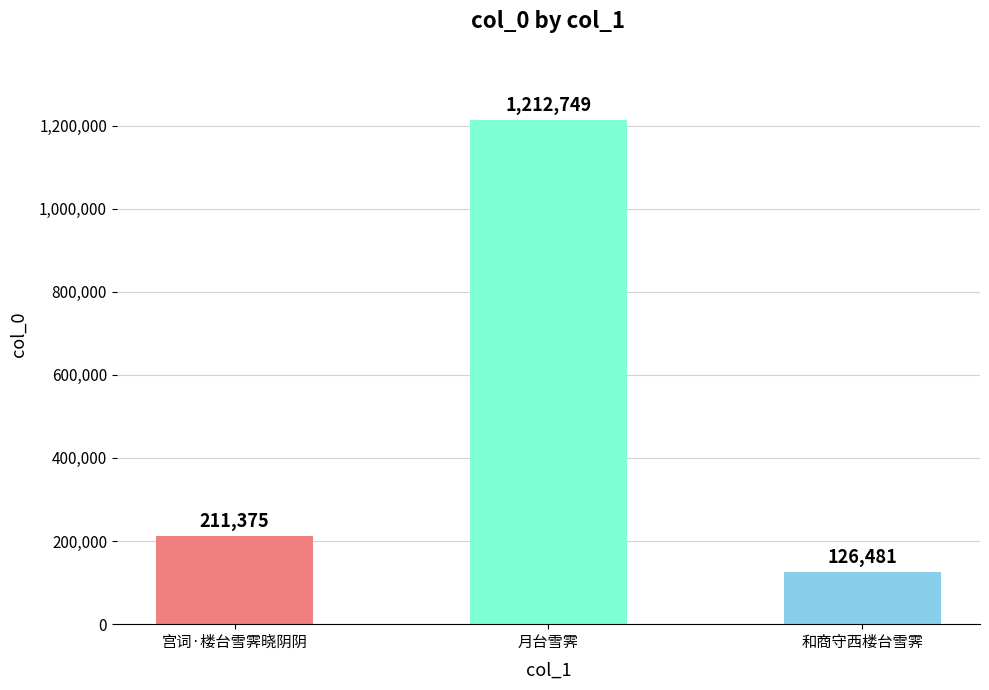

The value at 和商守西楼台雪霁 is 207862. True or false?

False